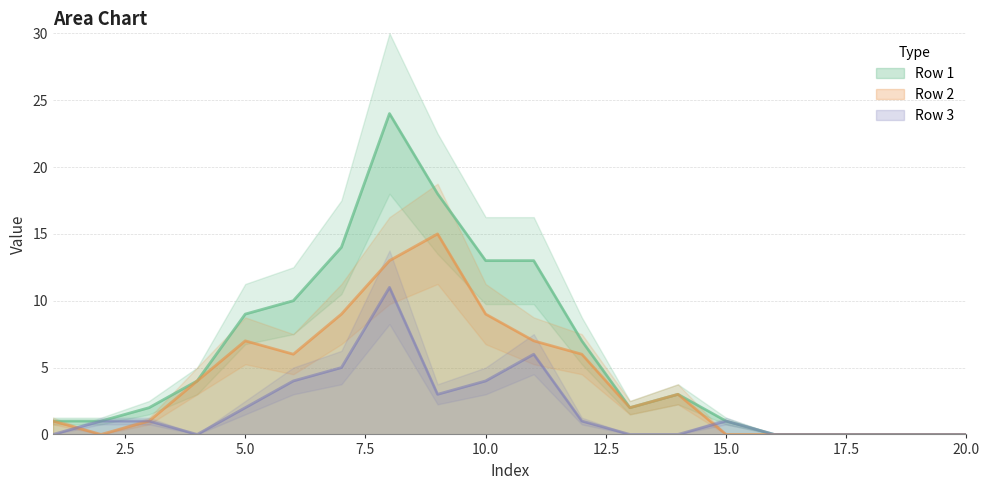

List the series in order of their overall mean, highest first.

Row 1, Row 2, Row 3